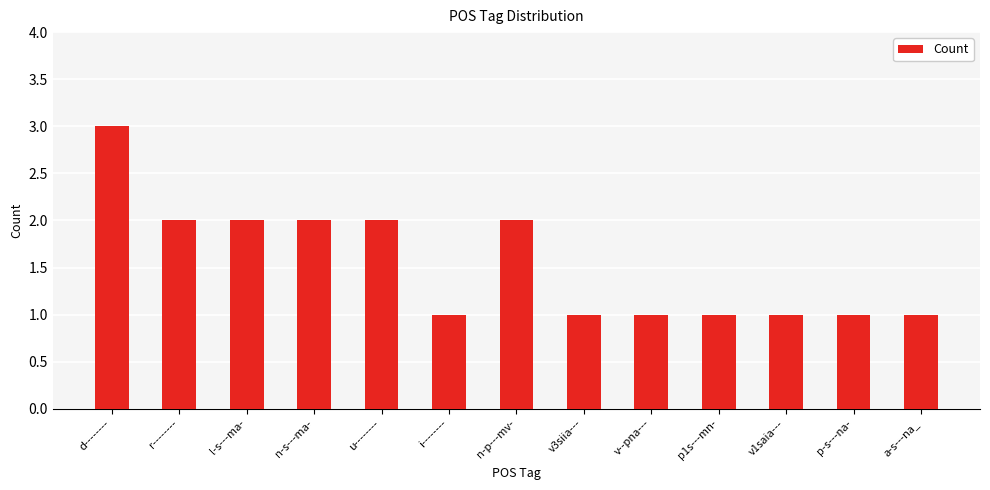

What is the label of the 12th bar from the right?

r--------